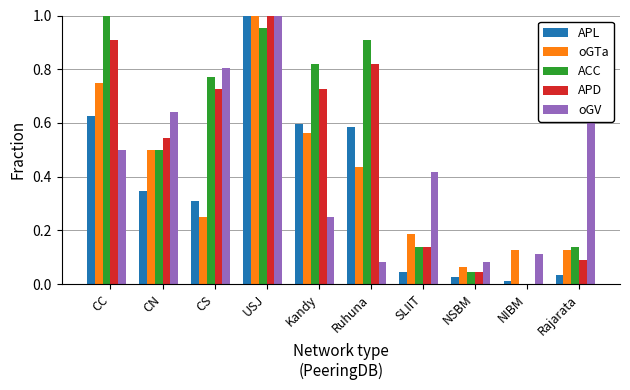

At which label does APL reach its peak?

USJ